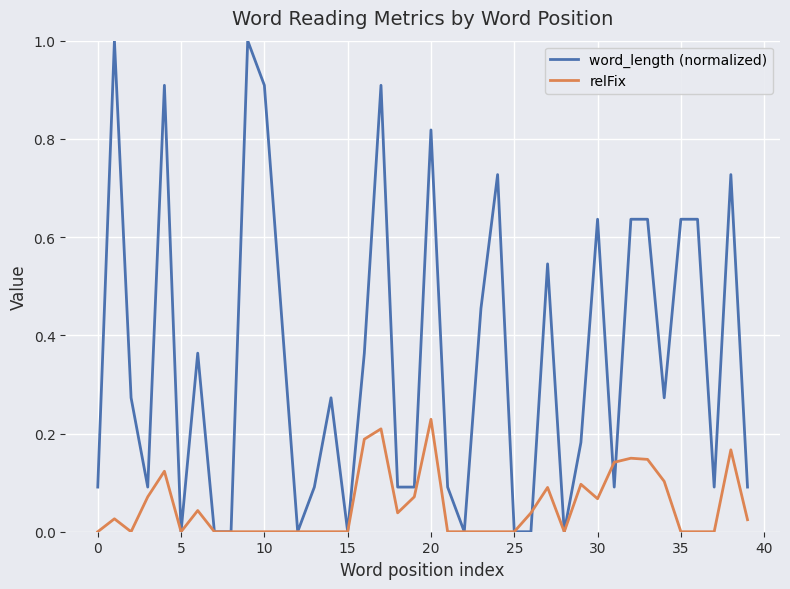

What is the greatest value displayed?

1.0